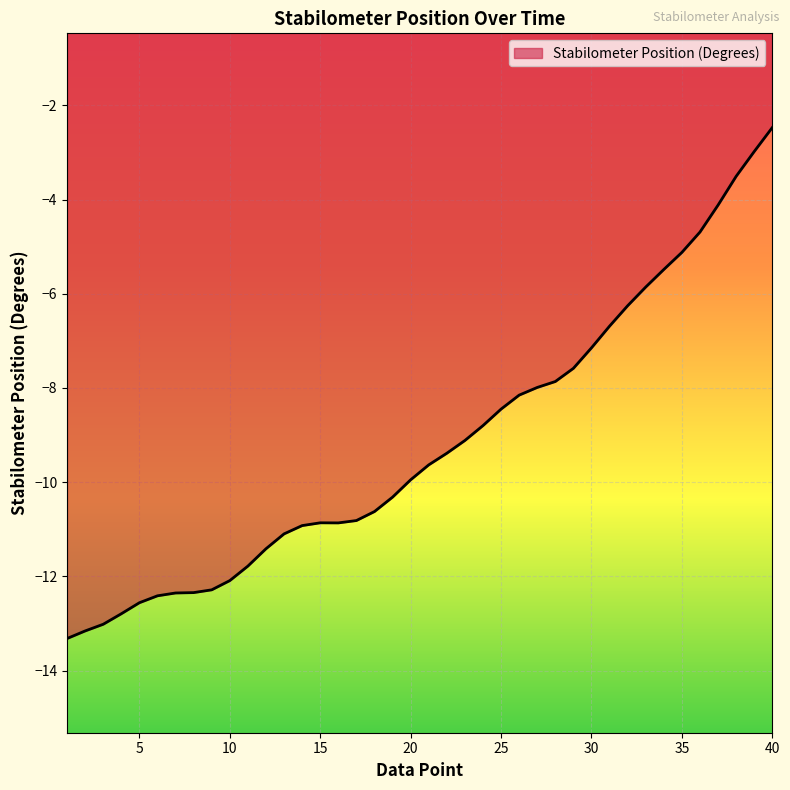

What is the maximum value shown in the chart?

-2.5